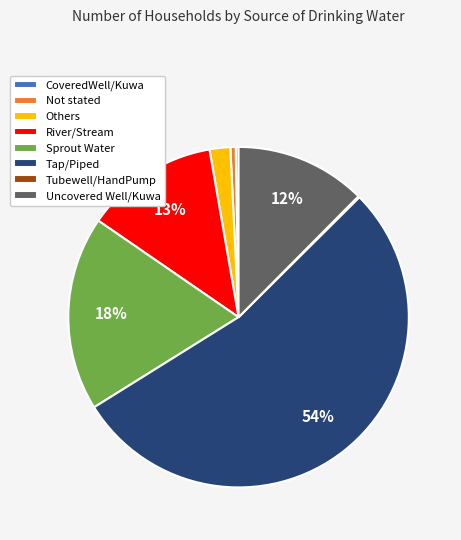

To the nearest percent, what portion does Sprout Water represent?

18%